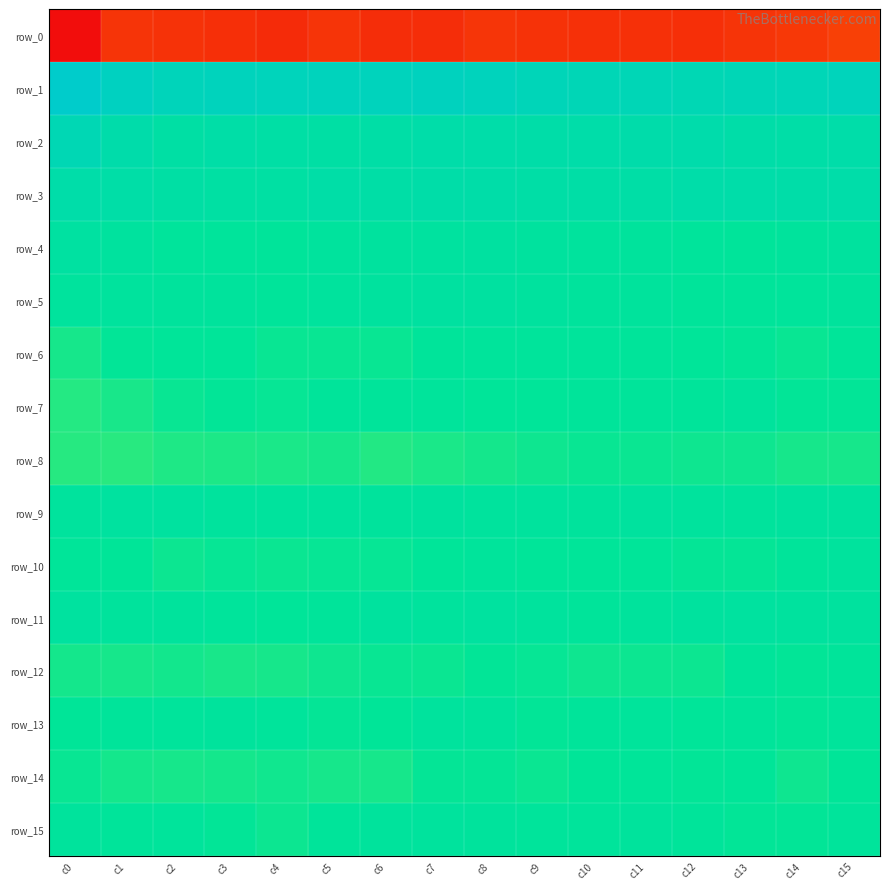

What is the difference between the maximum and minimum values in the row_1 series?

35.1